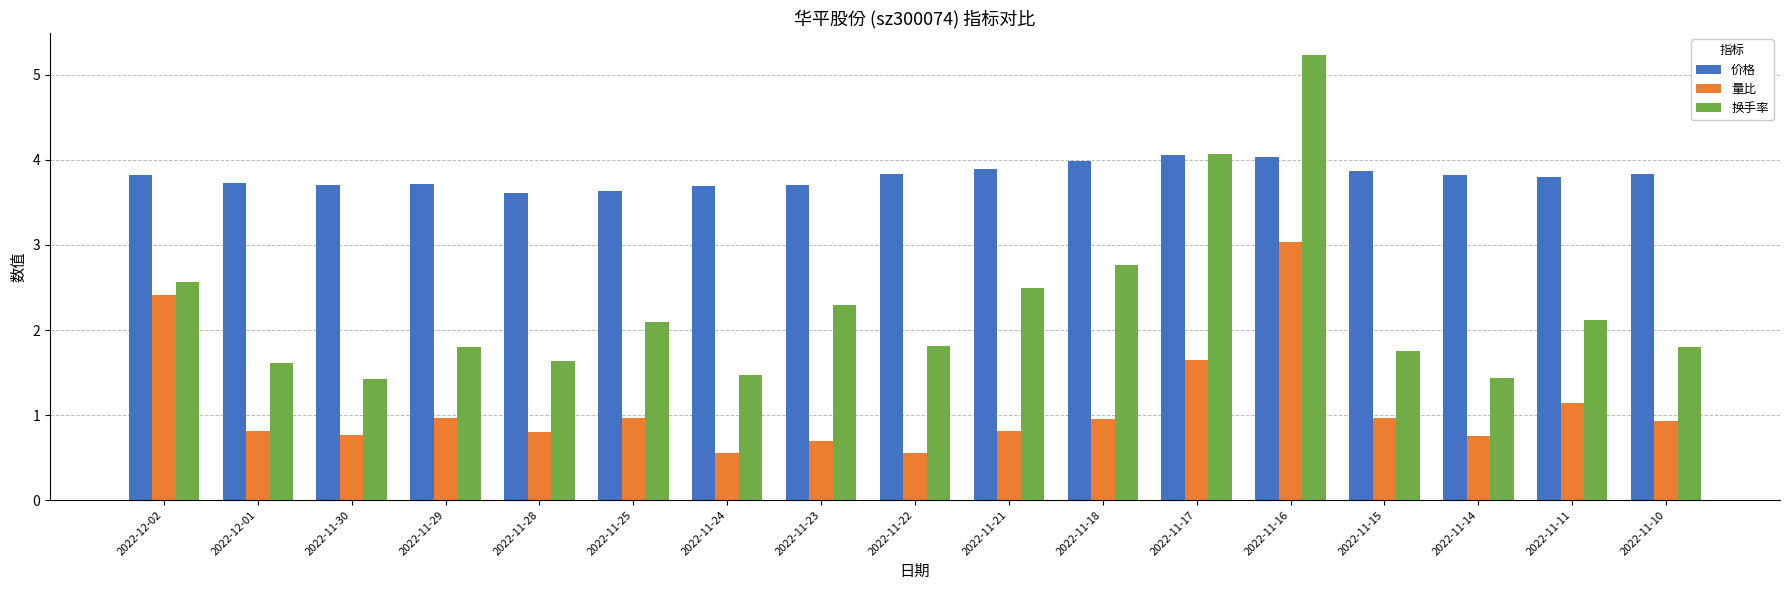

Is it true that 价格 equals 6.3 at 2022-11-25?

False